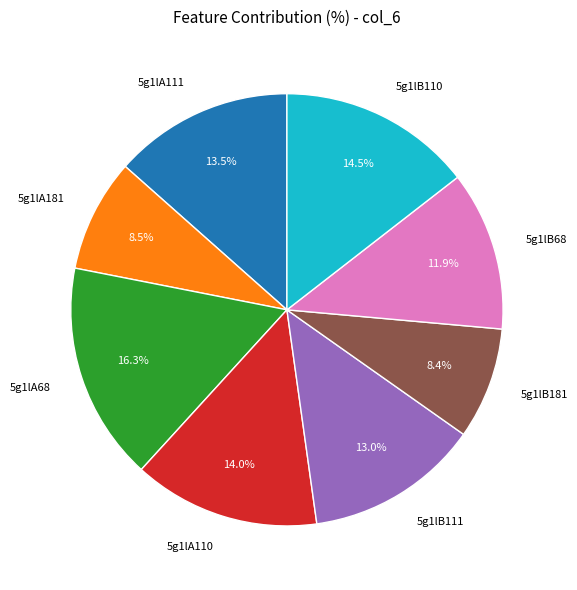

Which slice is the largest?

5g1lA68